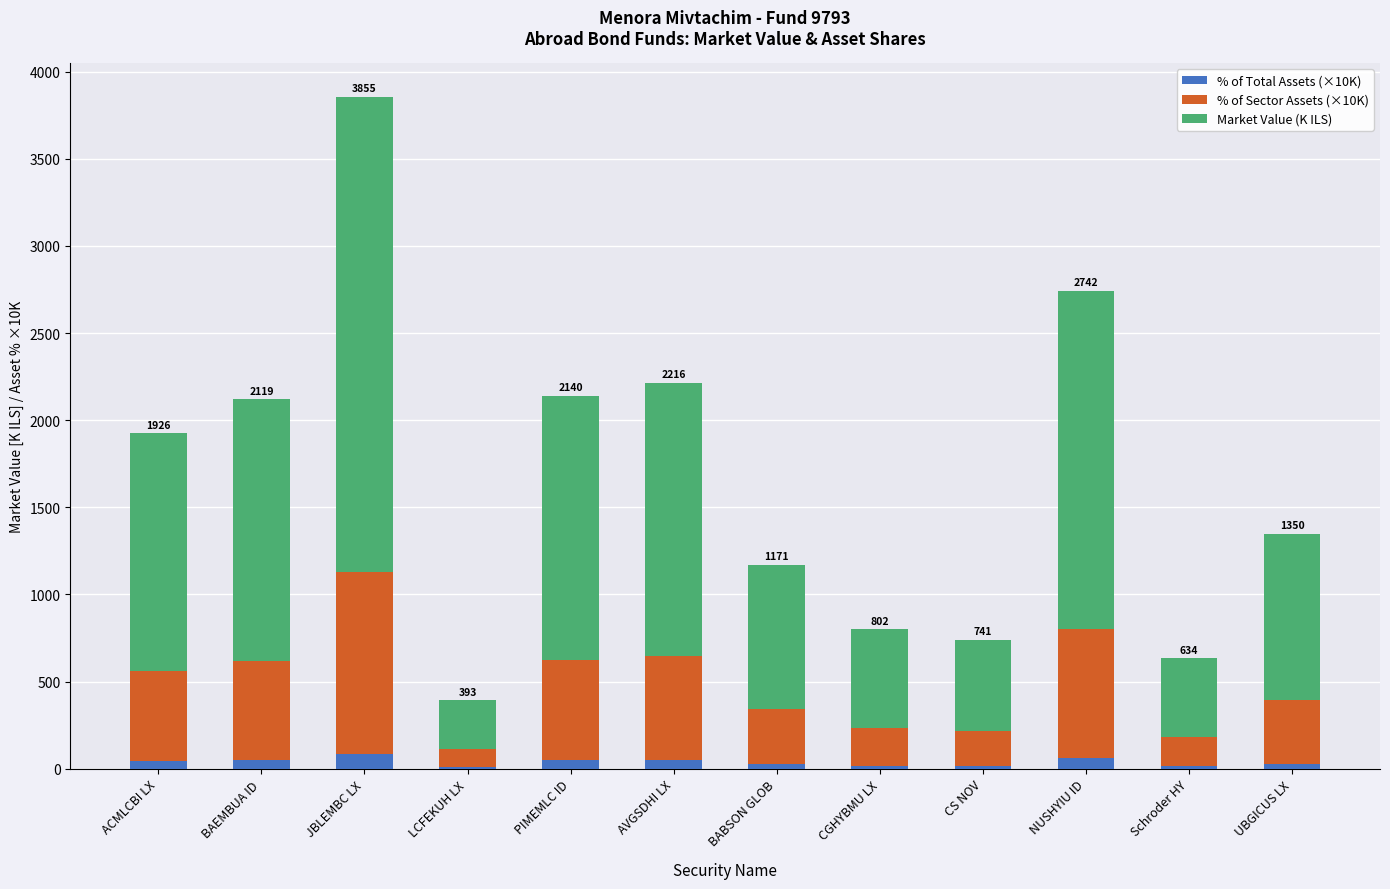

What is the highest value of the % of Total Assets (×10K) series?

86.9